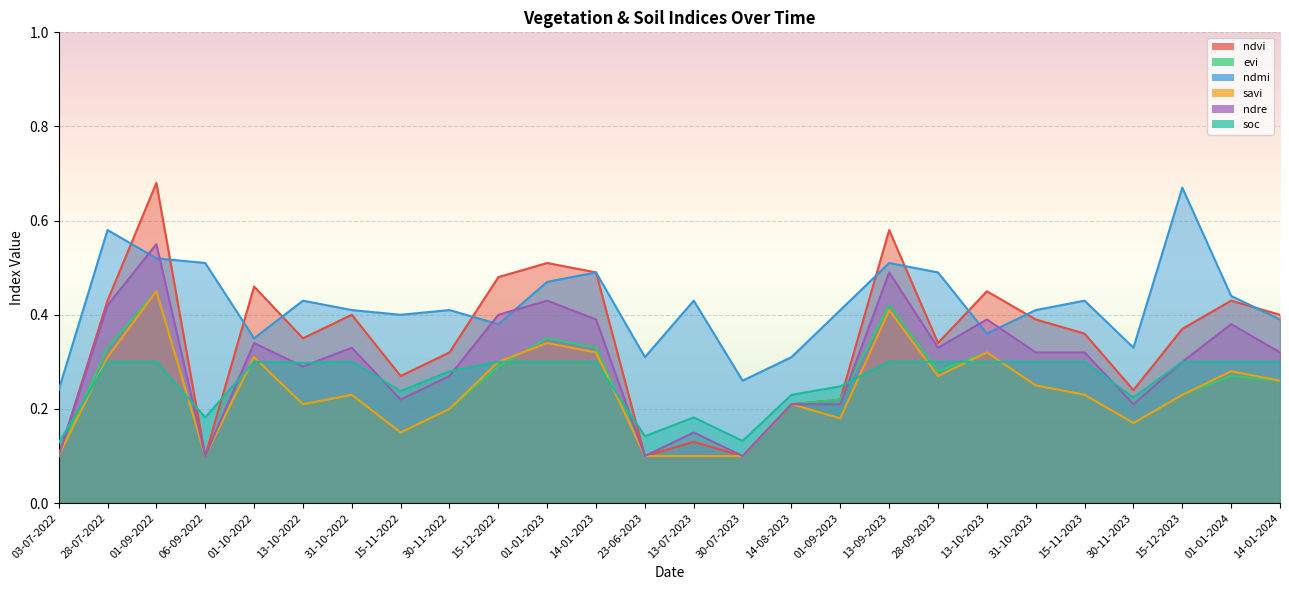

What is the total value across all series at 01-10-2022?

2.1